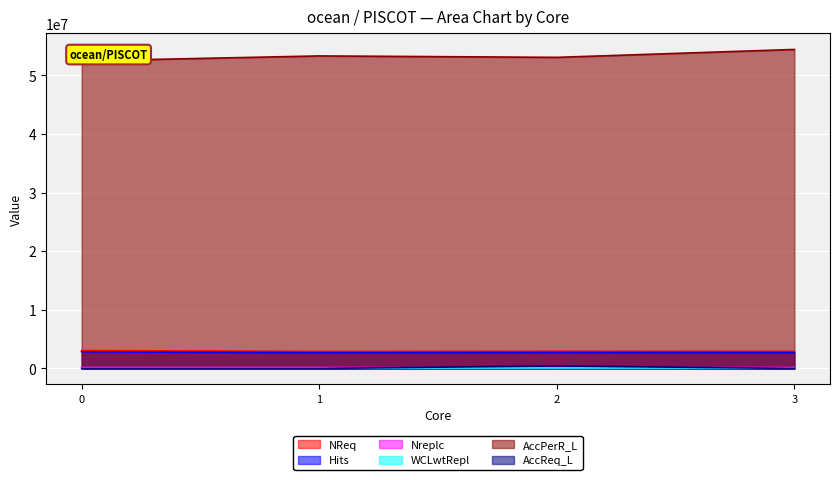

Reading right to left, list all the values displayed in this chart.

NReq: 3053024	2891588	2932350	2914950
Hits: 2828676	2679604	2721456	2696591
Nreplc: 163132	161242	159623	165345
WCLwtRepl: 406	404	403	393
AccPerR_L: 52483166	53333363	53088811	54438784
AccReq_L: 5621	6697	426278	6300